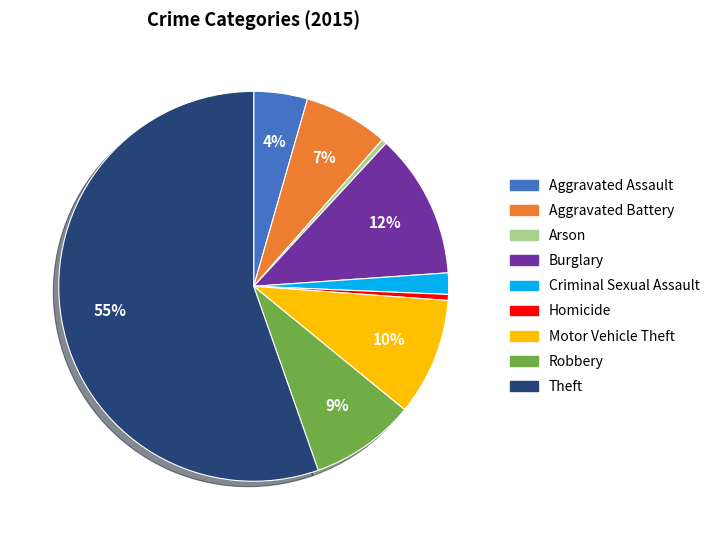

Do Motor Vehicle Theft and Homicide together represent more than half of the pie?

No